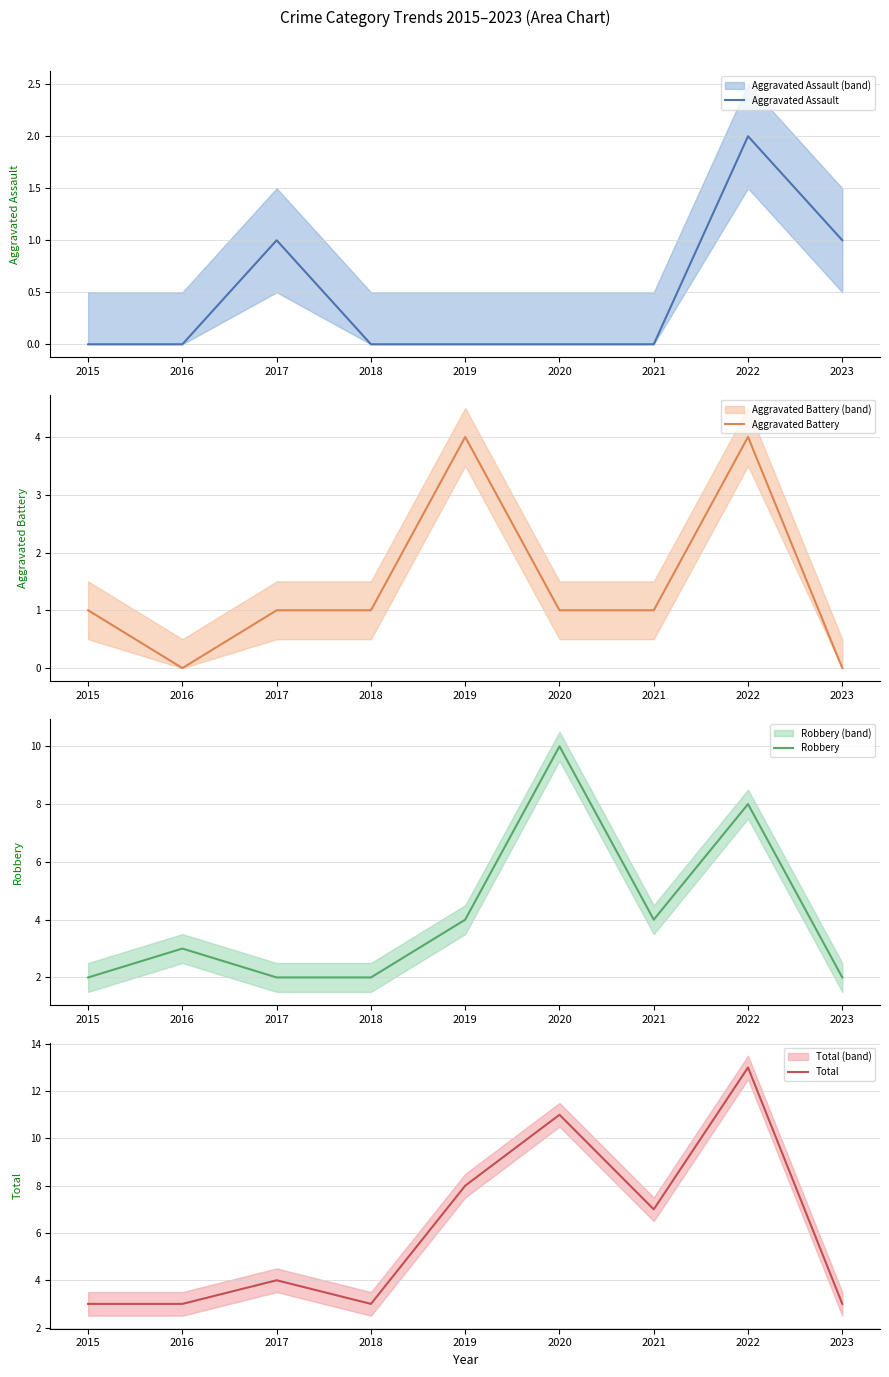

True or false: Total has more than 0 points higher than both neighbors.

True